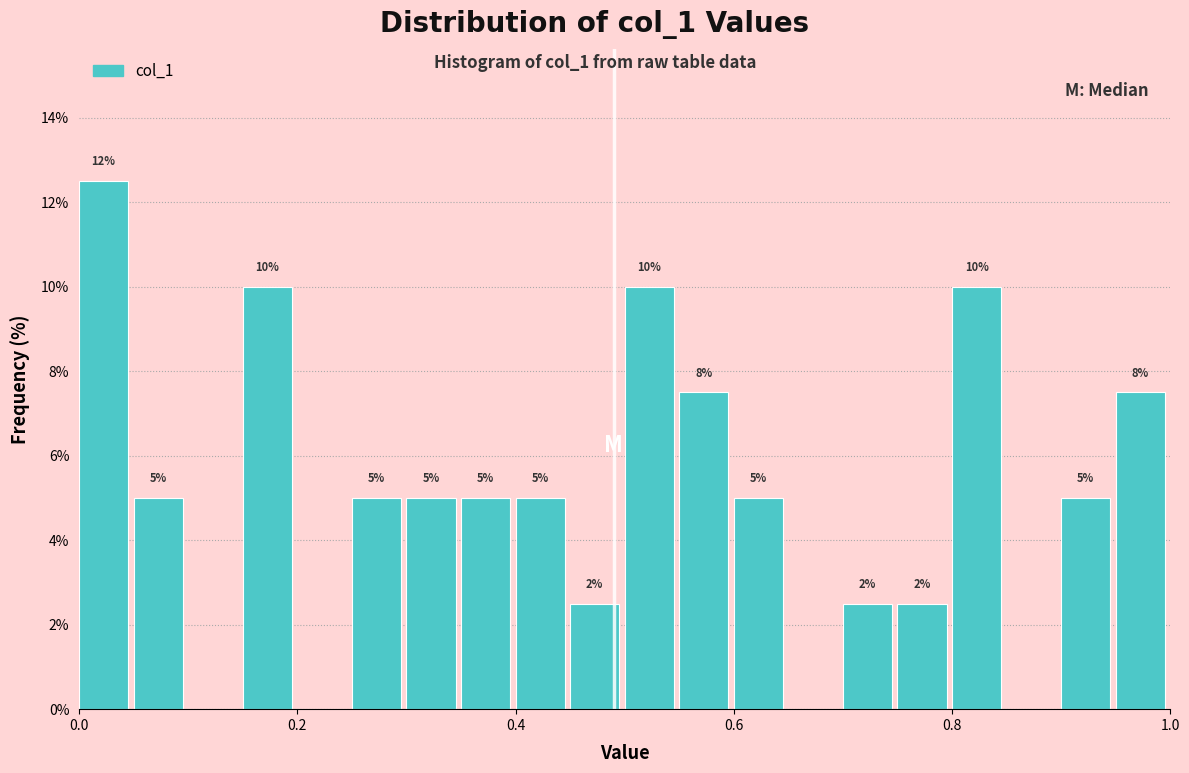

Around what value on the x-axis is the tallest bar? Give the approximate position of its centre, as read against the axis.

0.02